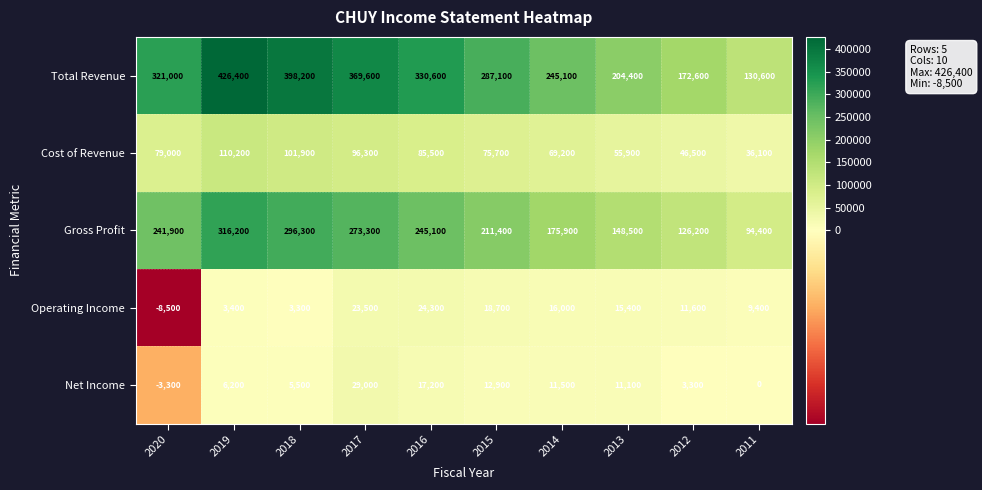

At which label is Operating Income closest to 7900?

2011